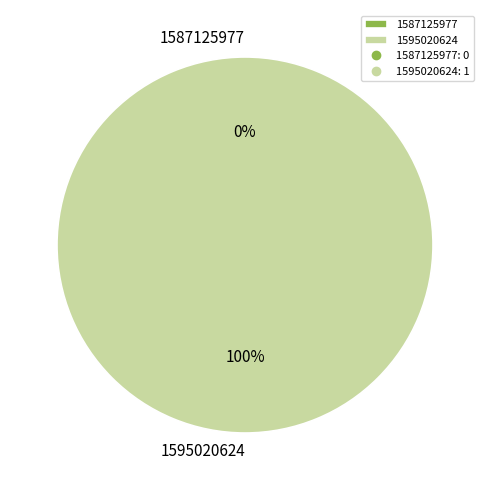

The 1595020624 slice represents 87% of the pie. True or false?

False